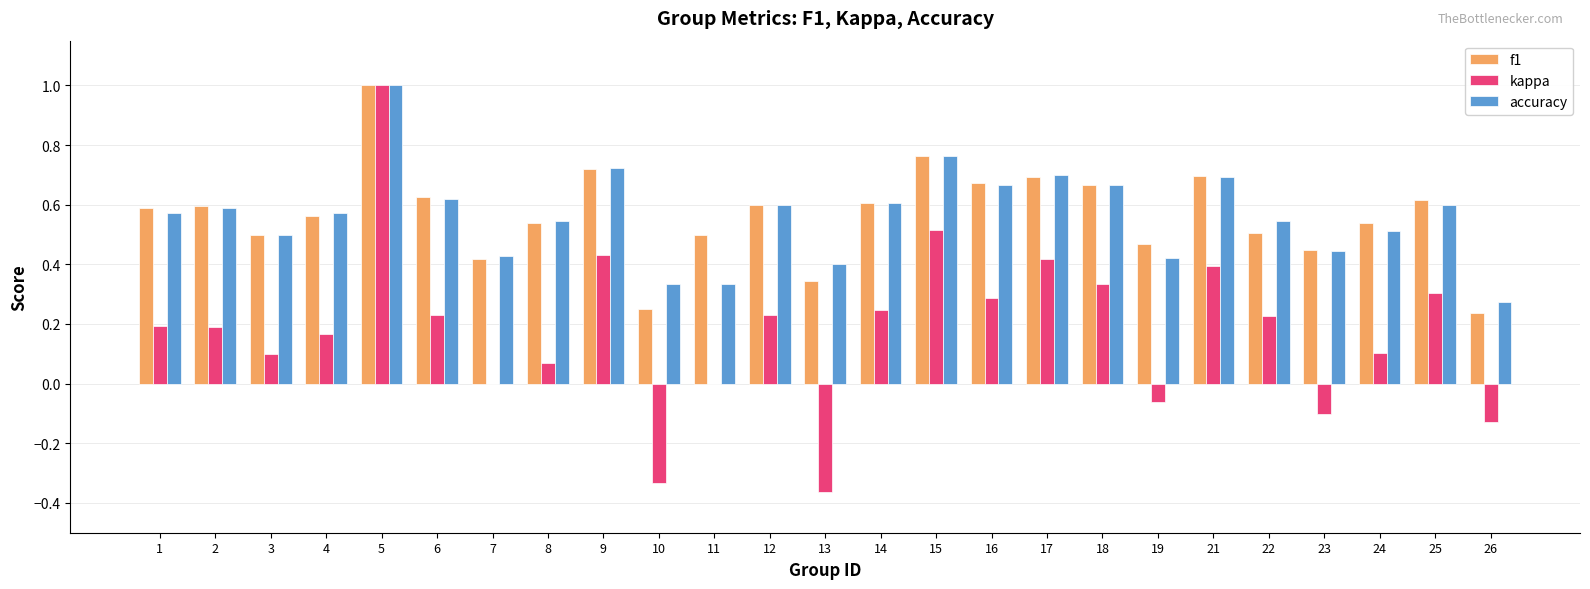

What is the greatest value displayed?

1.0